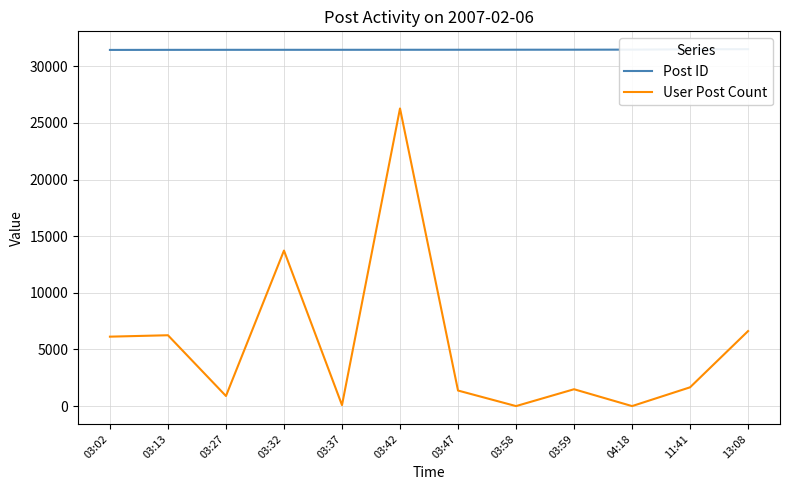

What is the sum of the Post ID values at 04:18 and 13:08?

62970